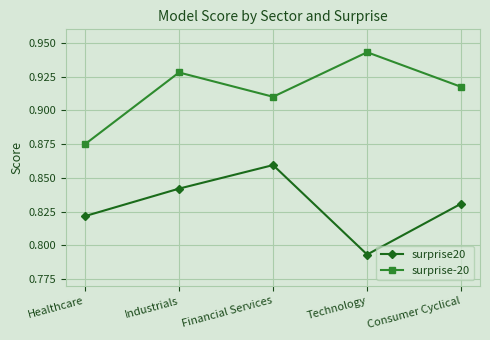

Between Healthcare and Technology, which series saw the biggest shift?

surprise-20